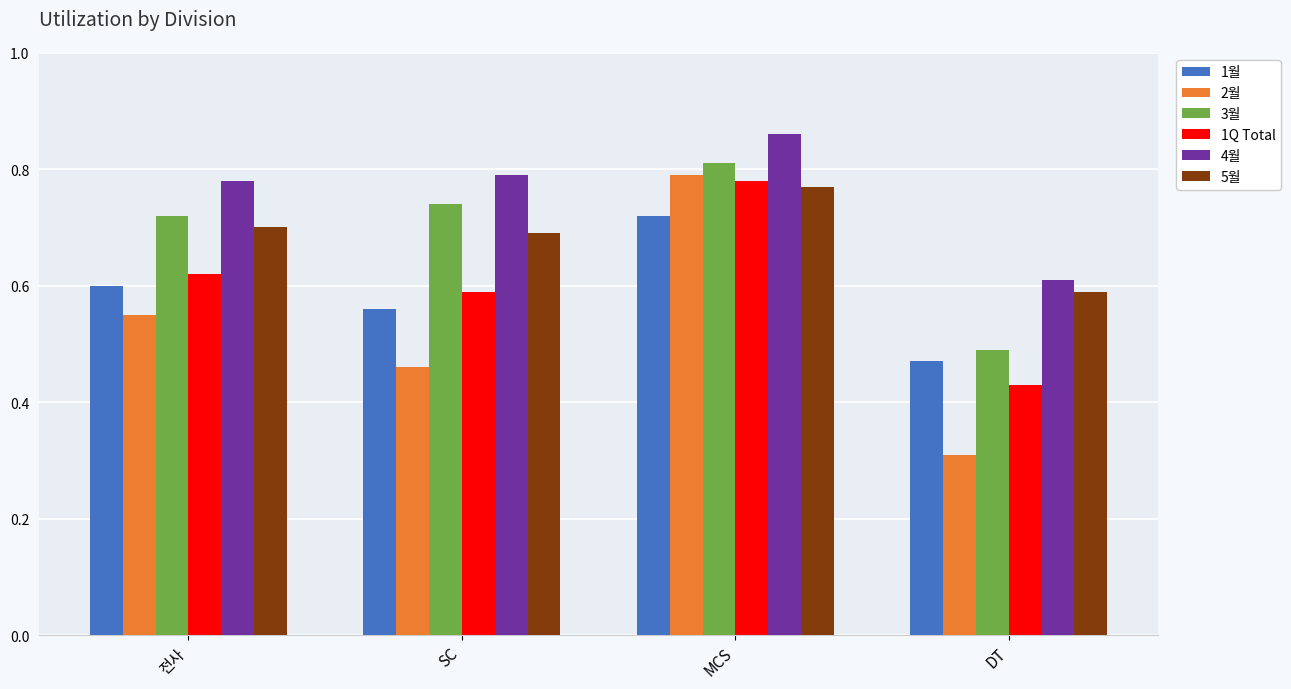

What is the label of the 4th bar from the left?

DT